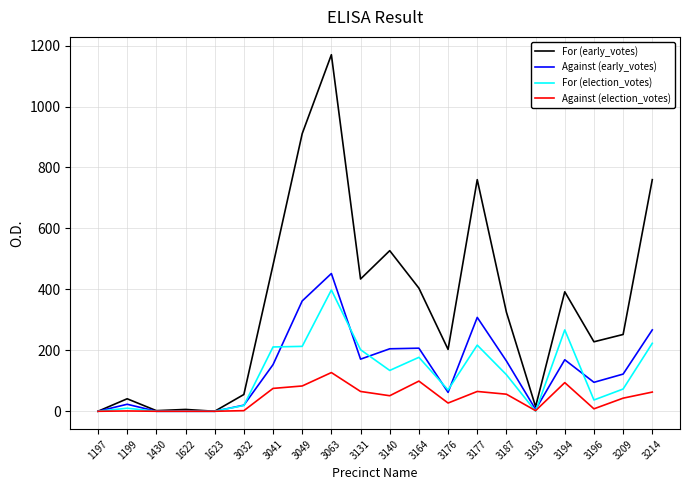

List the series in order of their peak value, lowest first.

Against (election_votes), For (election_votes), Against (early_votes), For (early_votes)